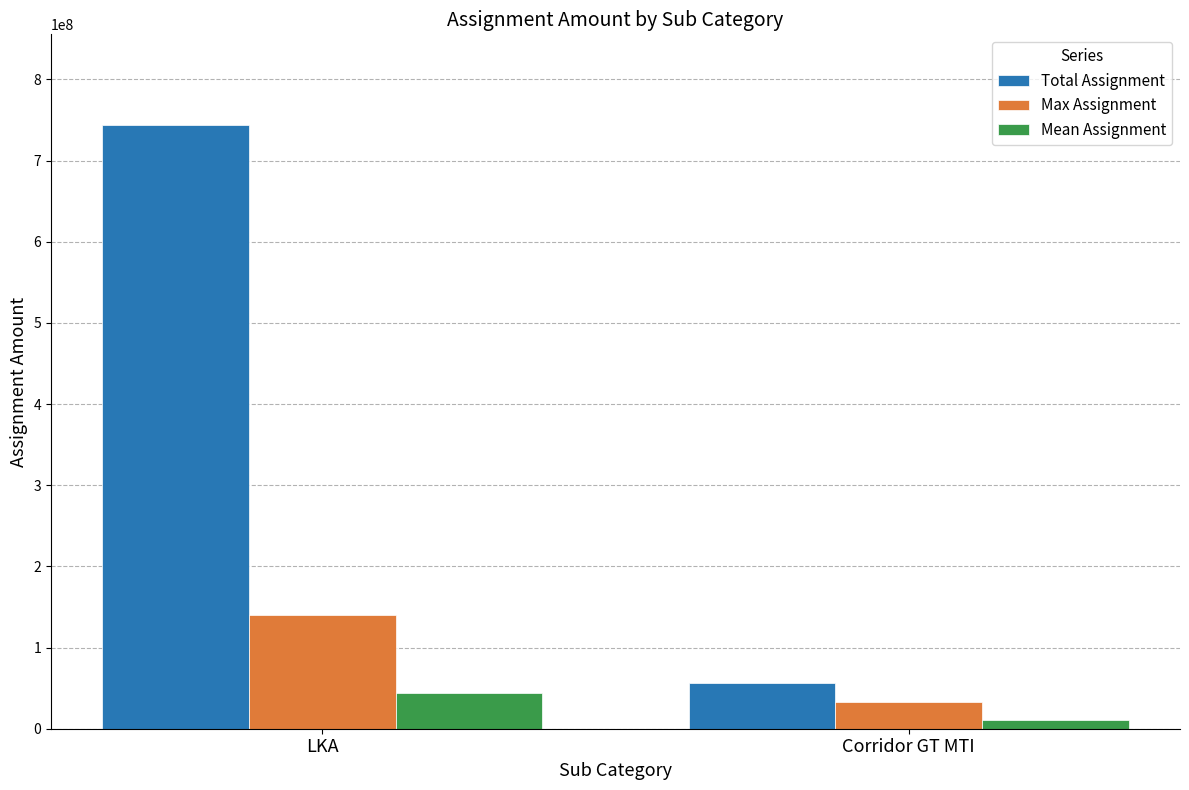

What is the label of the 1st bar from the right?

Corridor GT MTI